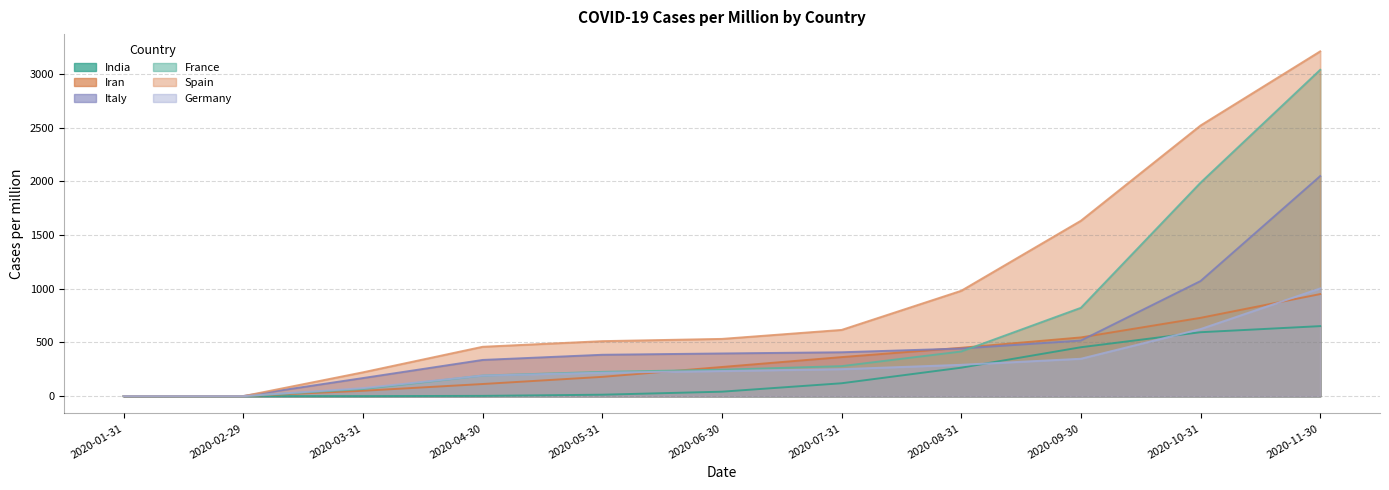

Is the value of Iran at 2020-10-31 greater than the value of Germany at 2020-10-31?

Yes